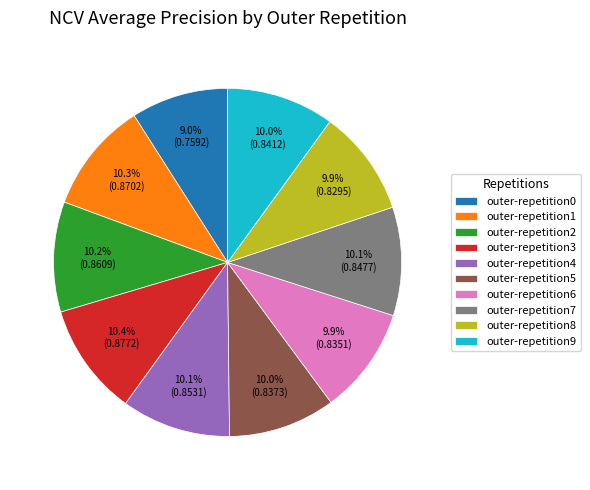

What is the smallest slice in the pie chart?

outer-repetition0